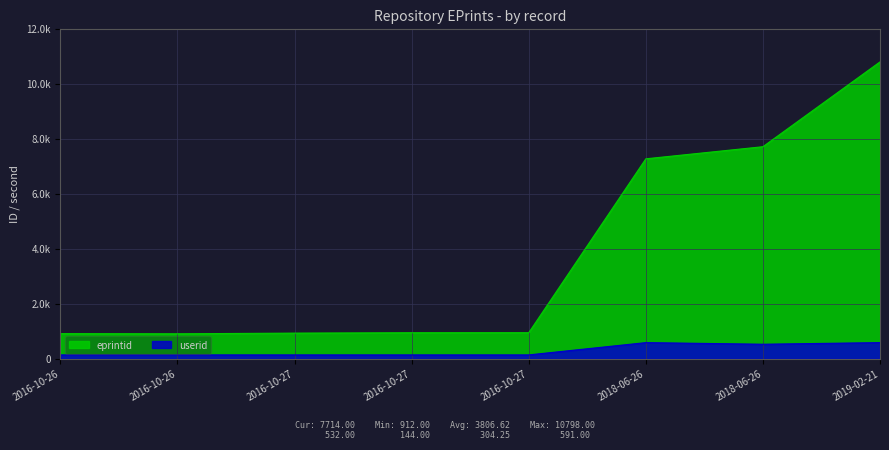

Which has a higher value, 2018-06-26 or 2019-02-21?

2019-02-21